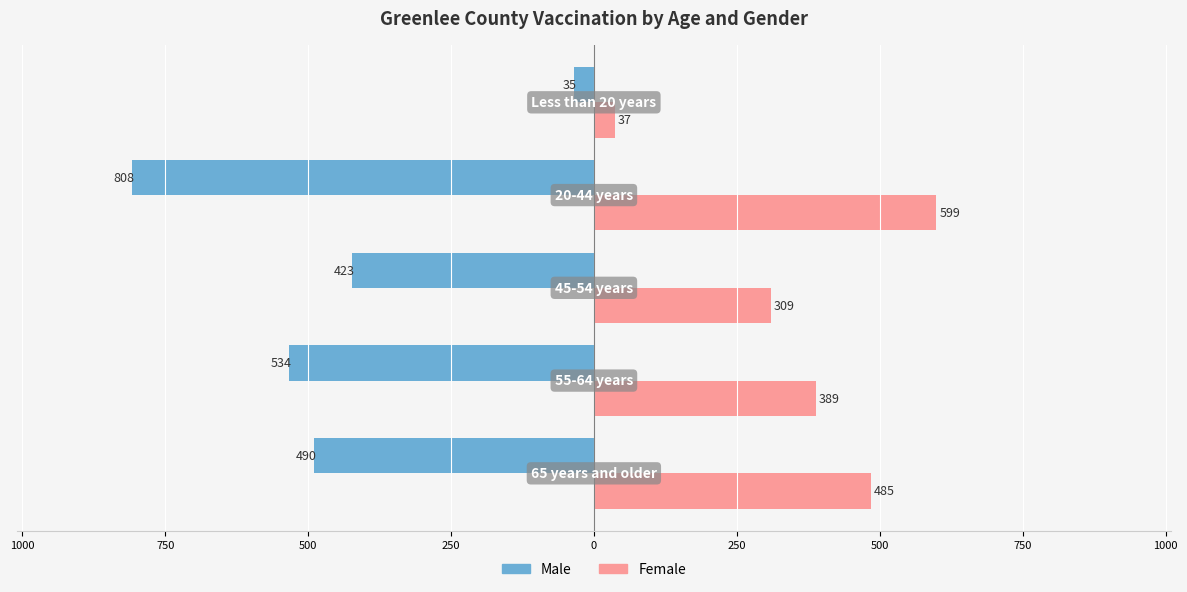

Reading left to right, what are all the values shown in this chart?

Male: 1250=-490	1000=-534	750=-423	500=-808	250=-35
Female: 1250=485	1000=389	750=309	500=599	250=37